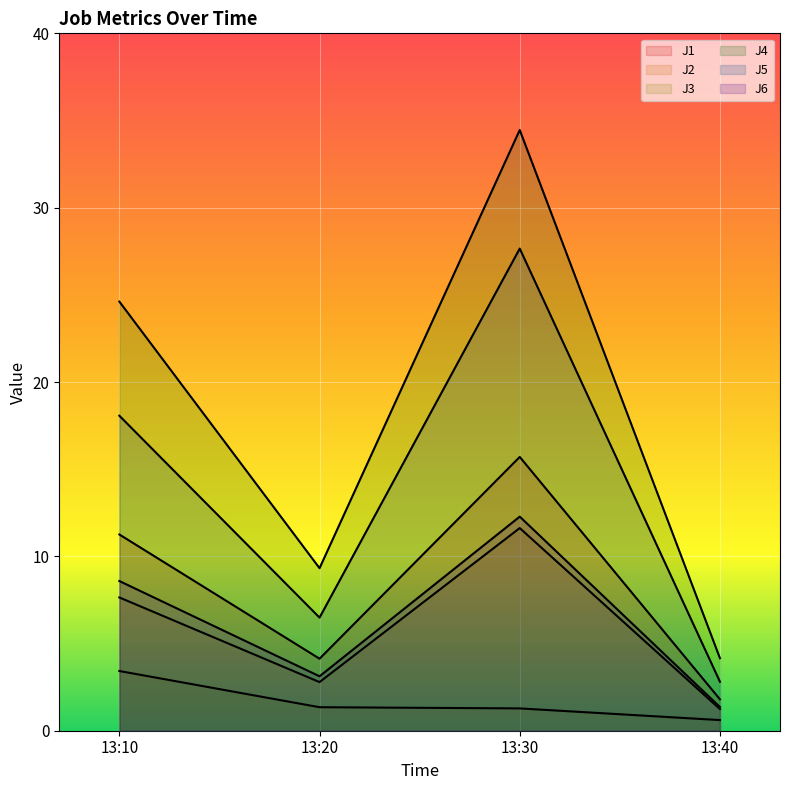

Which label corresponds to the smallest value in the chart?

13:40